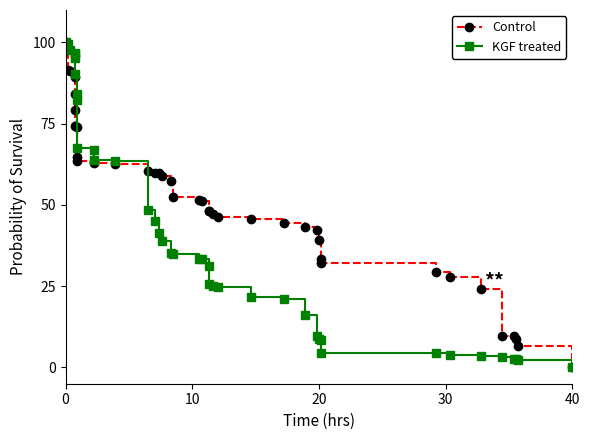

True or false: Control and KGF treated cross at least once.

True